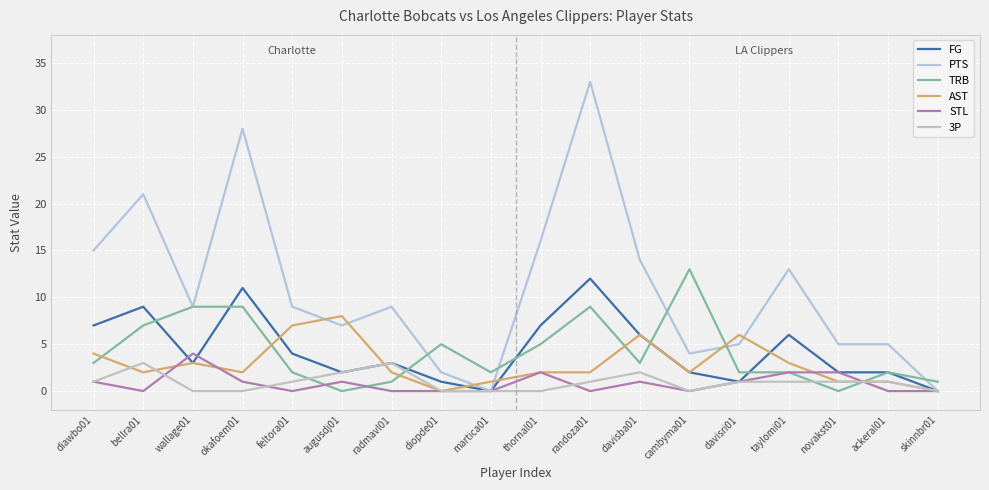

The value of FG at ackeral01 is 1. True or false?

False